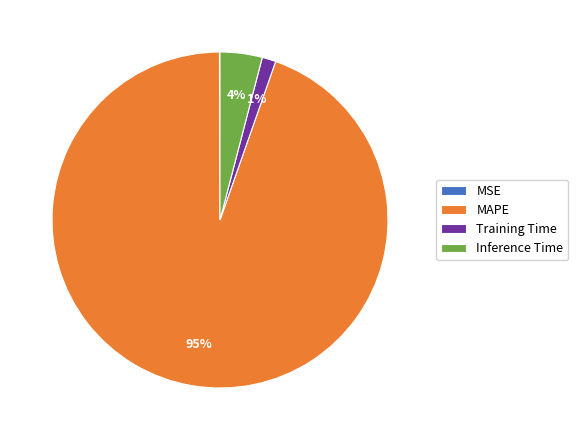

To the nearest percent, what is the combined percentage of MAPE and Inference Time?

99%